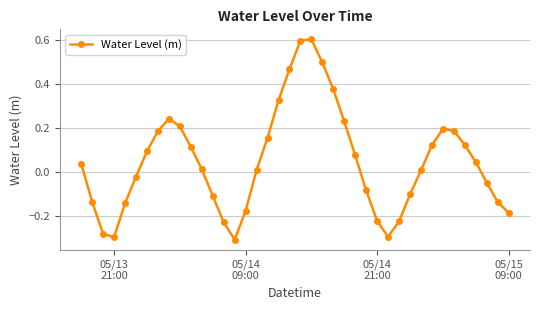

What is the difference between the maximum and minimum values?

0.9